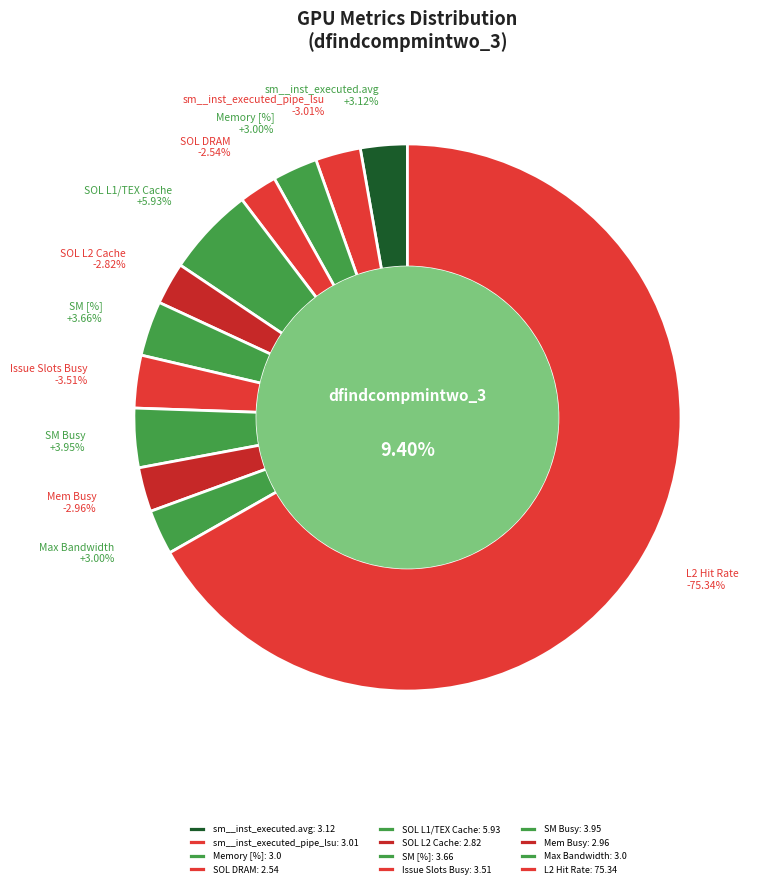

Is it true that sm__inst_executed_pipe_lsu is 17% of the pie?

False